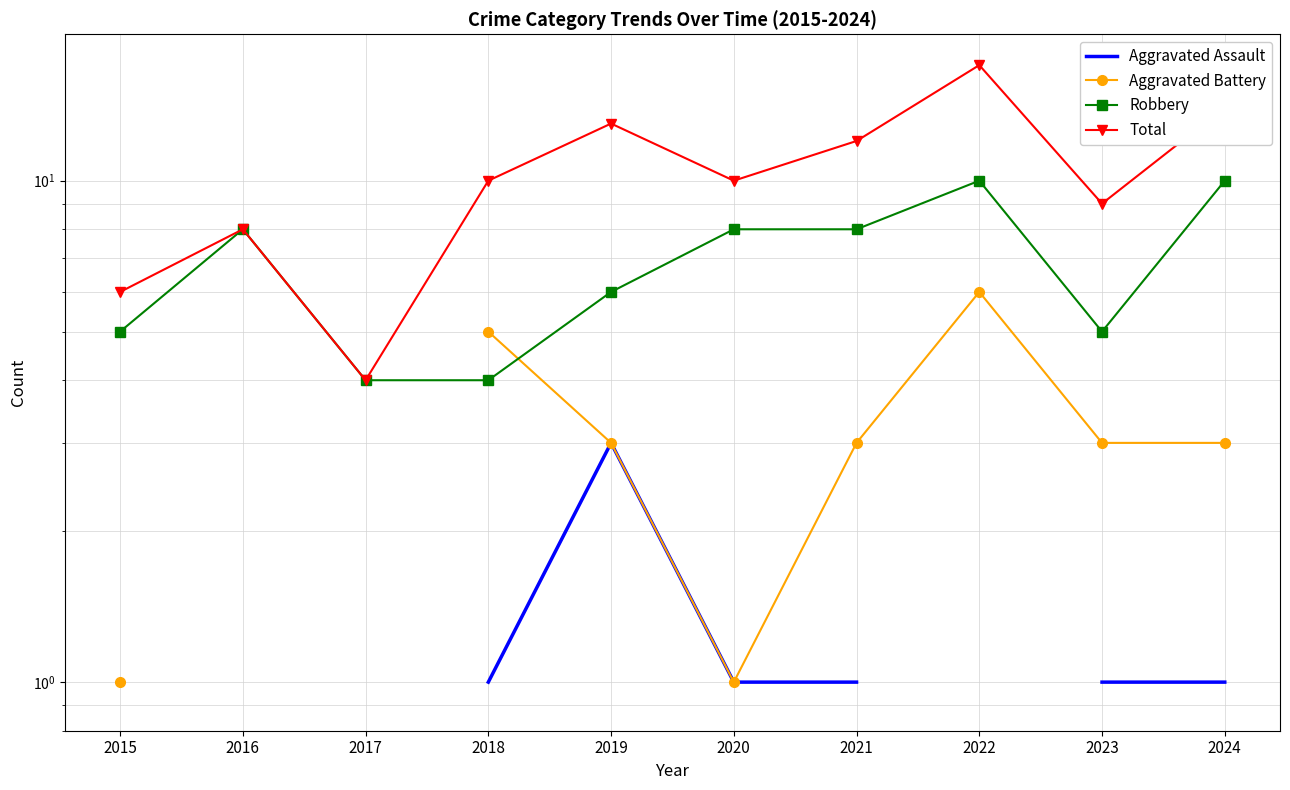

The value of Aggravated Battery at 2023 is 1.5. True or false?

False